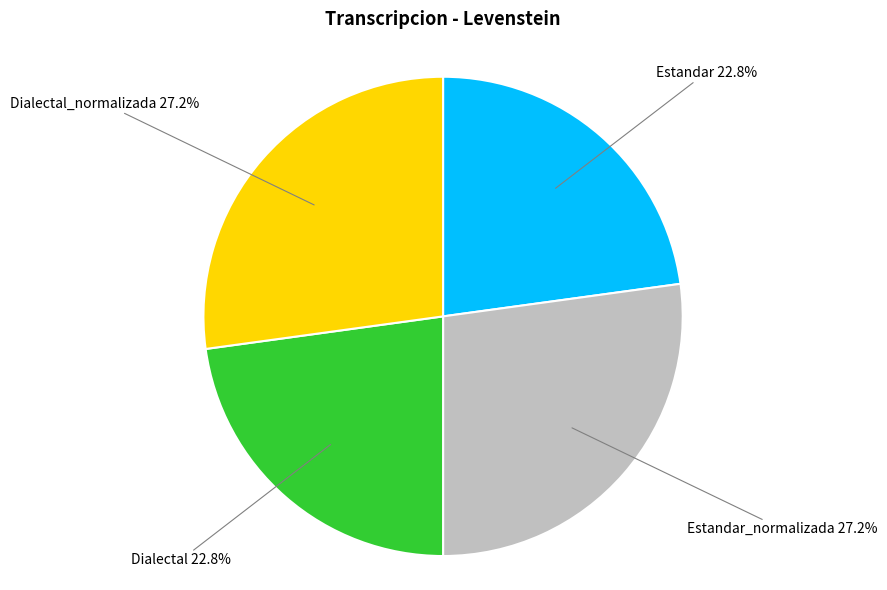

Between Dialectal 22.8% and Dialectal_normalizada 27.2%, which is larger?

Dialectal_normalizada 27.2%